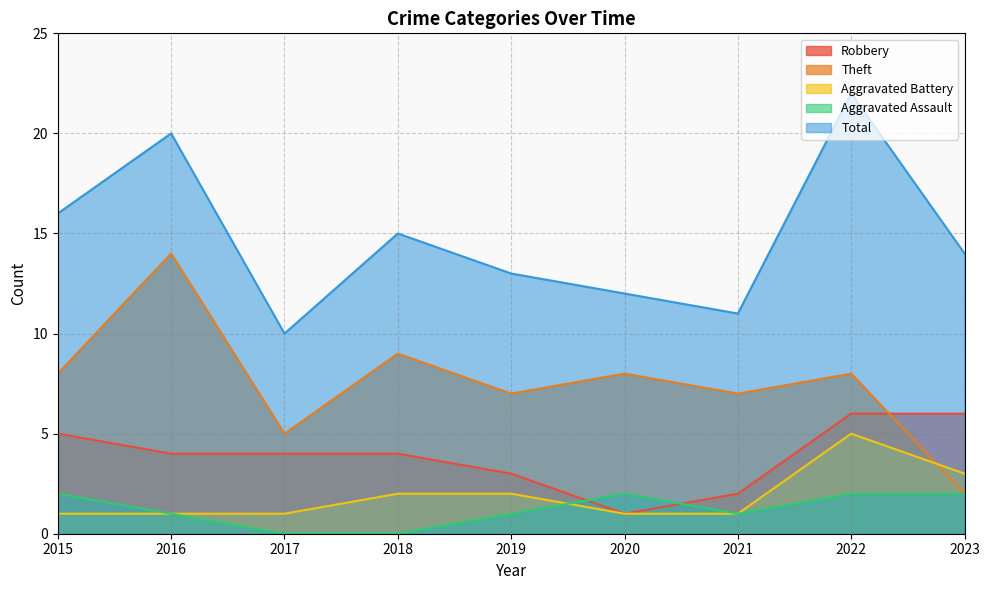

True or false: Total has a value of 3 at 2017.

False